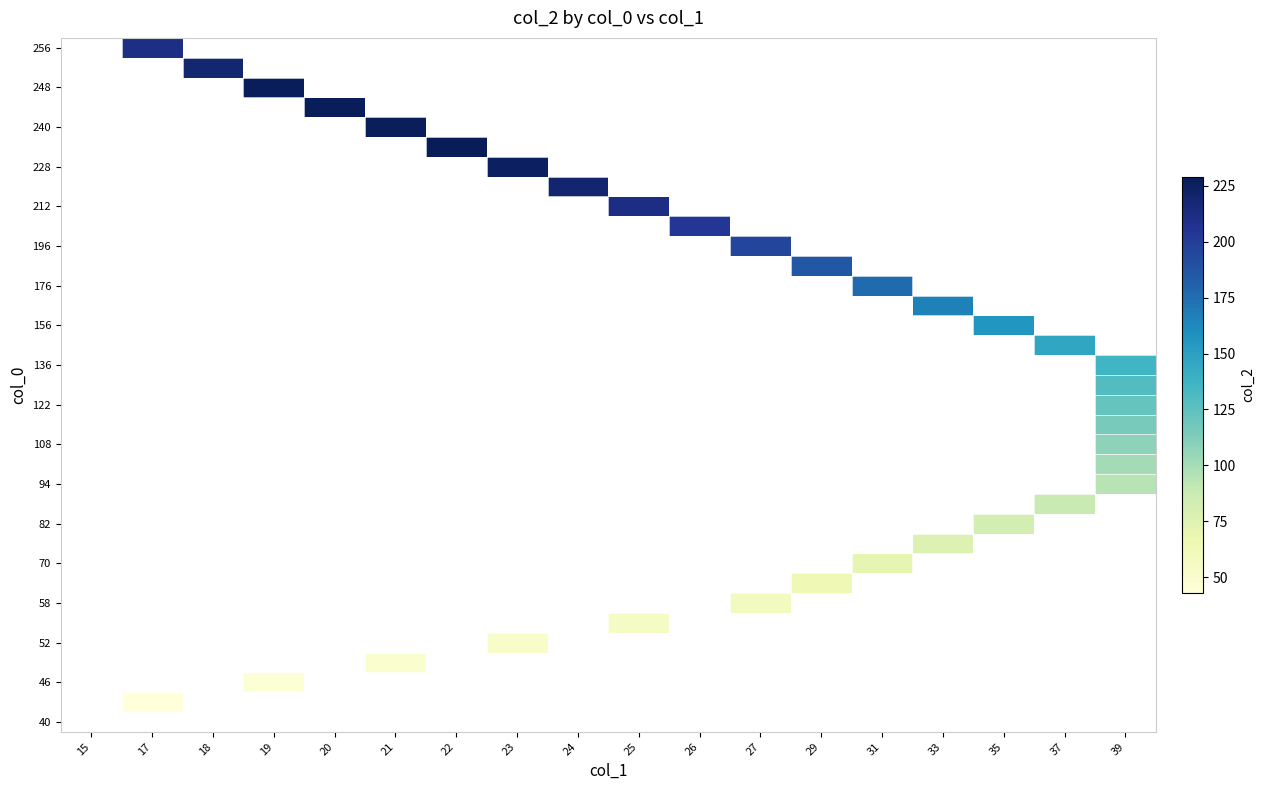

What is the greatest value displayed?

229